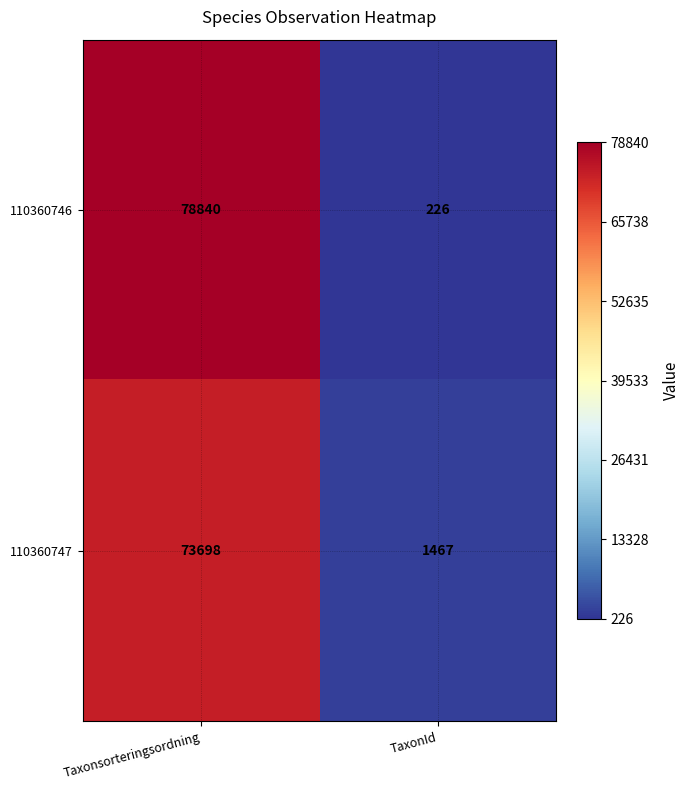

What is the maximum value shown in the chart?

78840